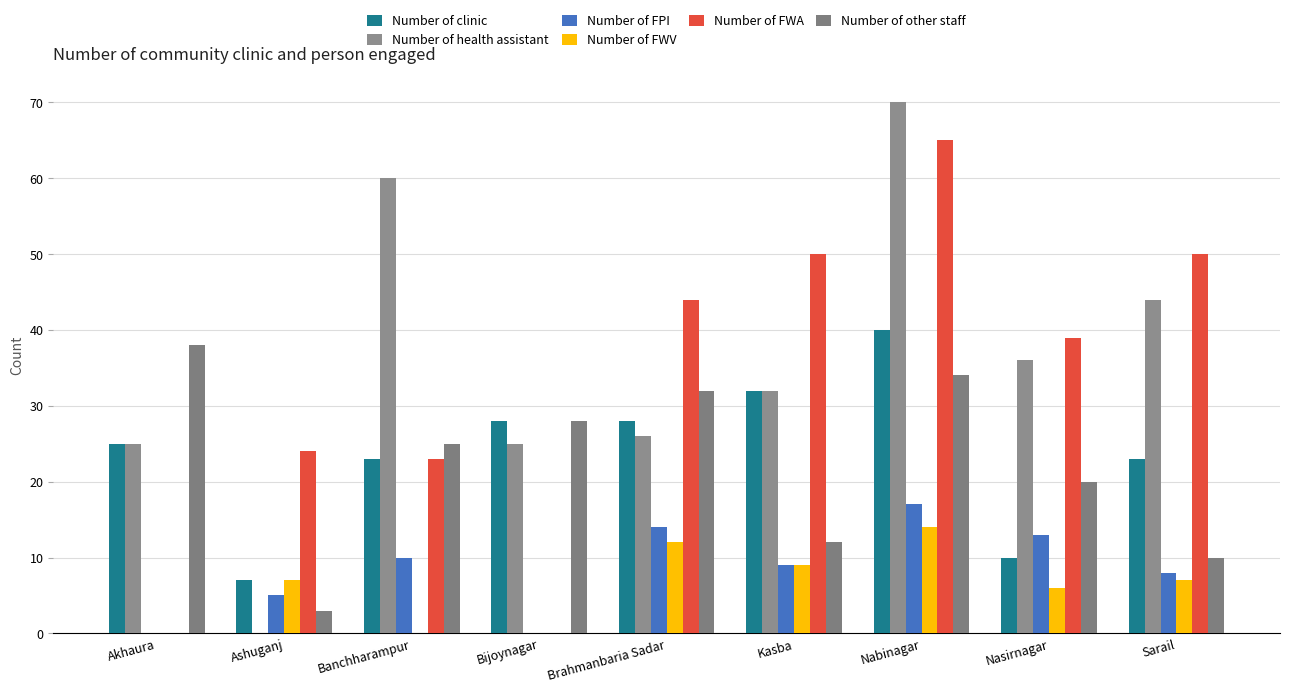

Which has a higher value, Nasirnagar or Banchharampur?

Banchharampur